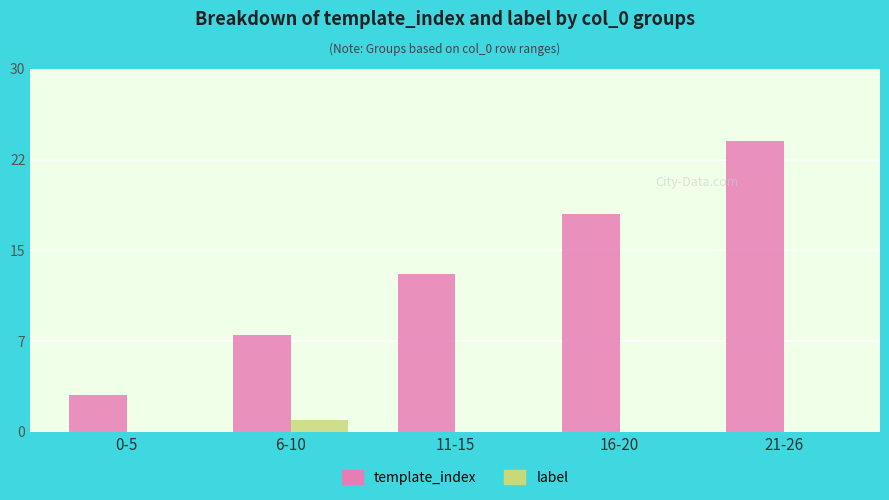

What is the difference between the maximum and minimum values in the label series?

1